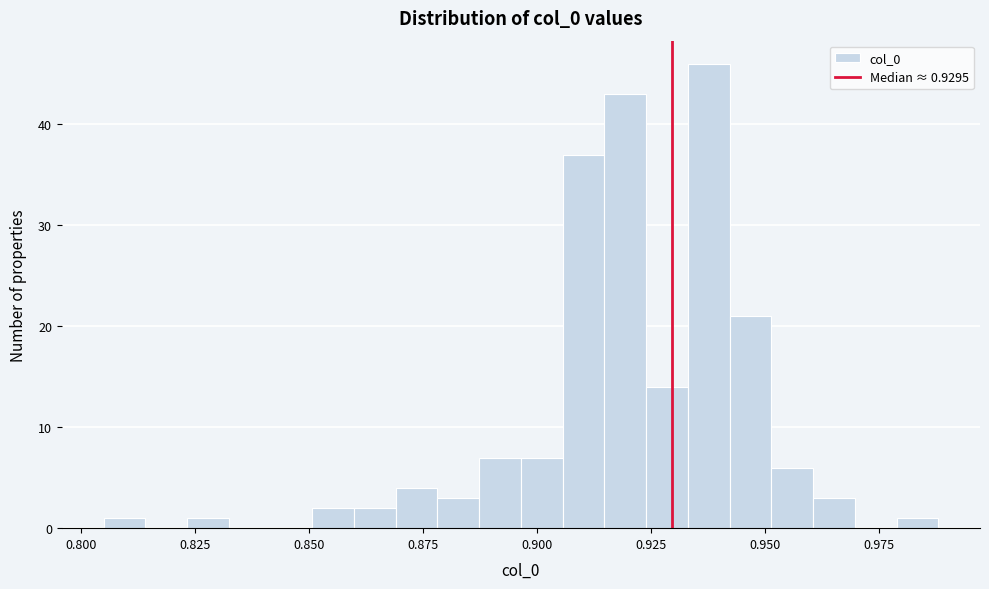

Read against the x-axis, roughly where is the centre of the tallest bar?

0.940